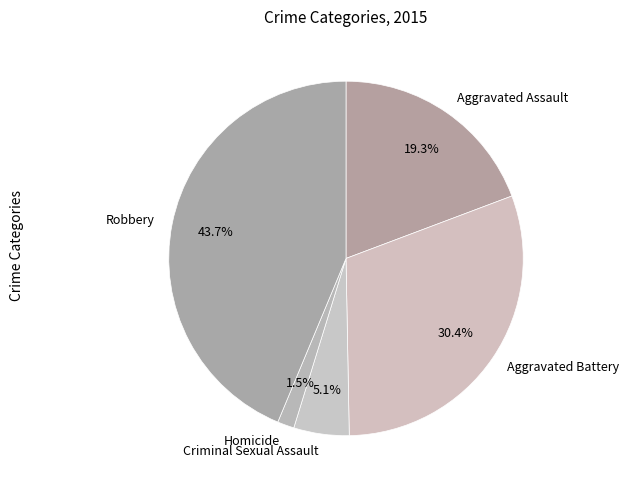

To the nearest percent, what is the difference between the Aggravated Battery and Robbery slice percentages?

13%